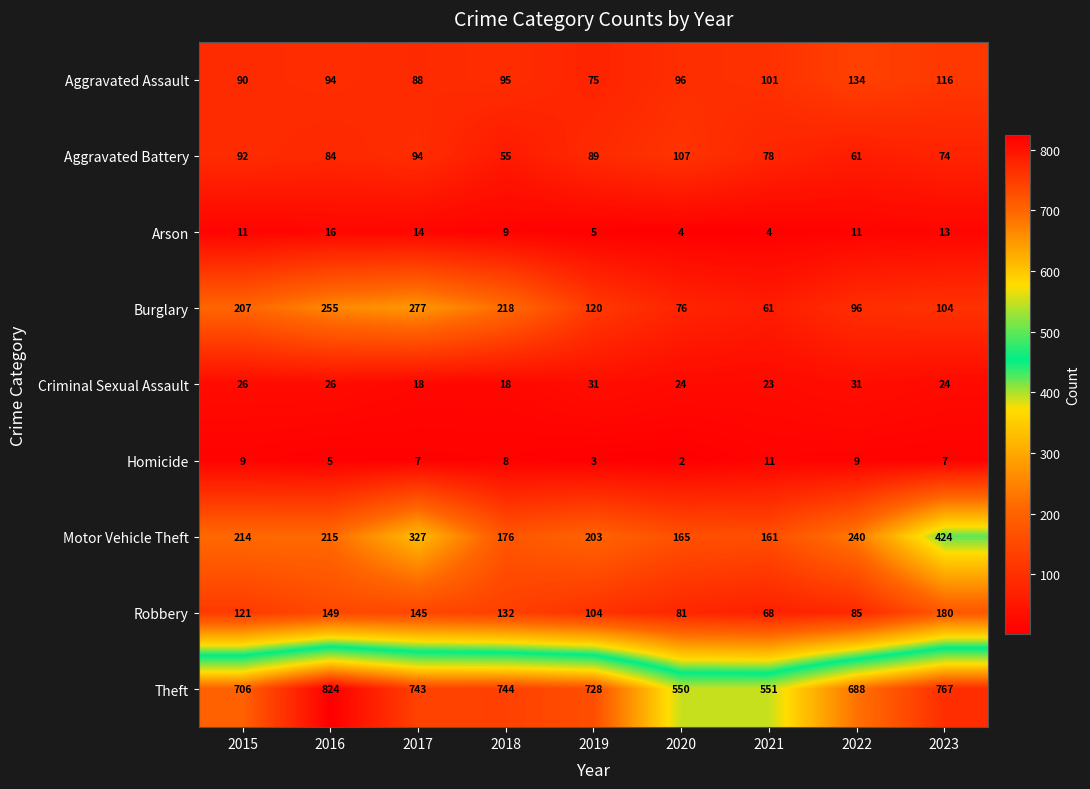

What is the difference between the highest and lowest values at 2021?

547